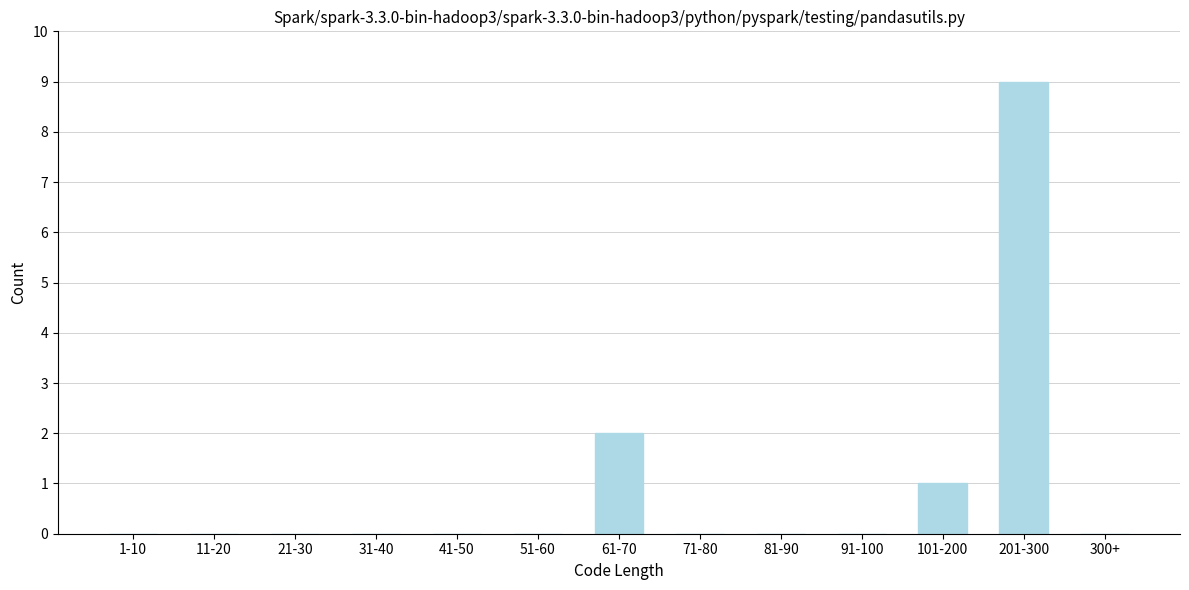

Reading left to right, list all the values displayed in this chart.

1-10=0	11-20=0	21-30=0	31-40=0	41-50=0	51-60=0	61-70=2	71-80=0	81-90=0	91-100=0	101-200=1	201-300=9	300+=0